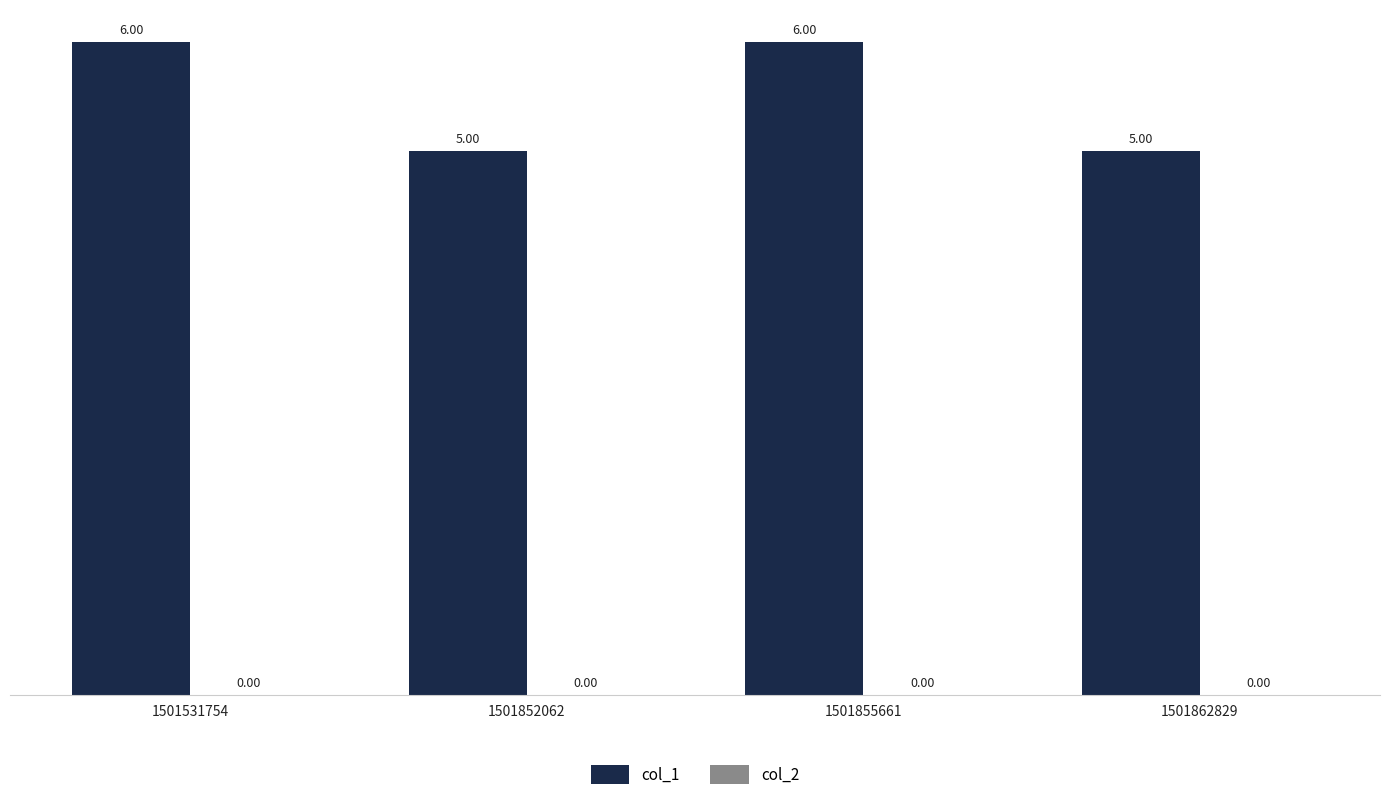

Which has a higher value, 1501862829 or 1501855661?

1501855661